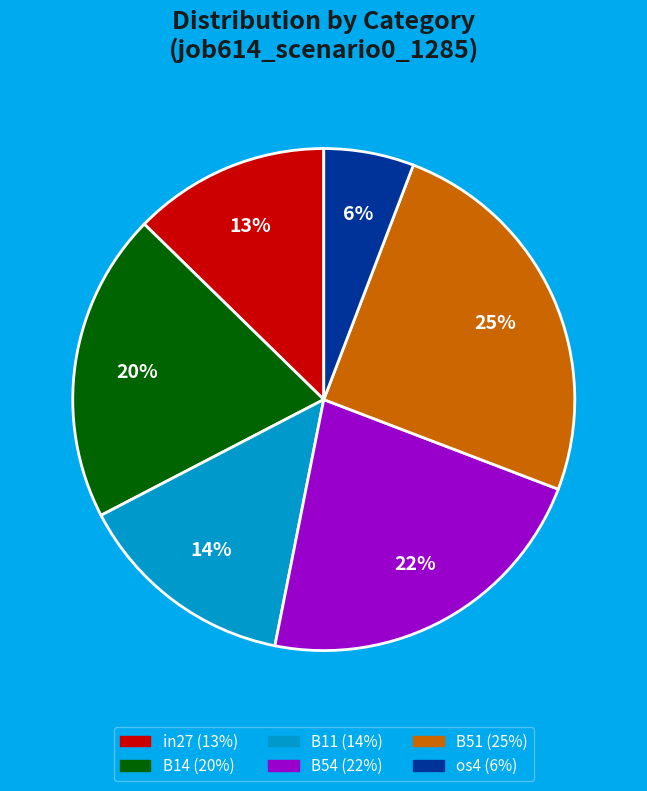

How many segments does this pie chart have?

6